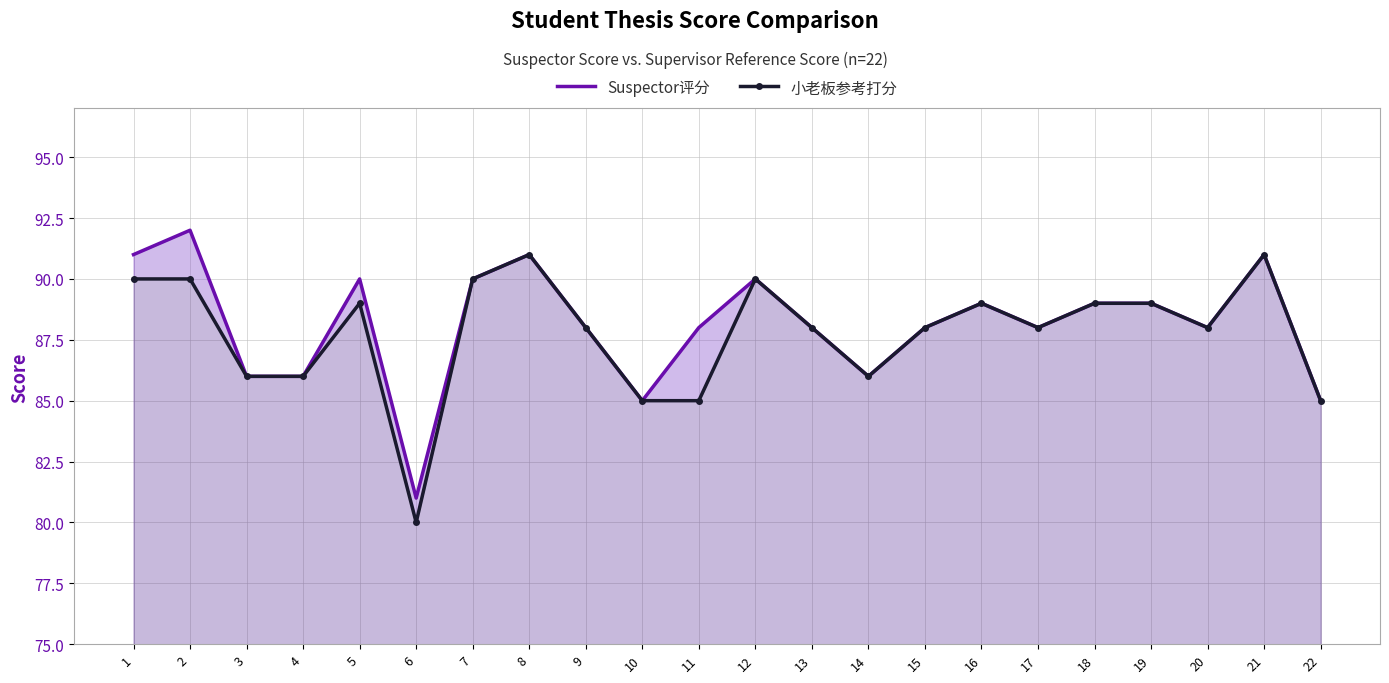

What is the difference between the second highest and minimum values in the 小老板参考打分 series?

11